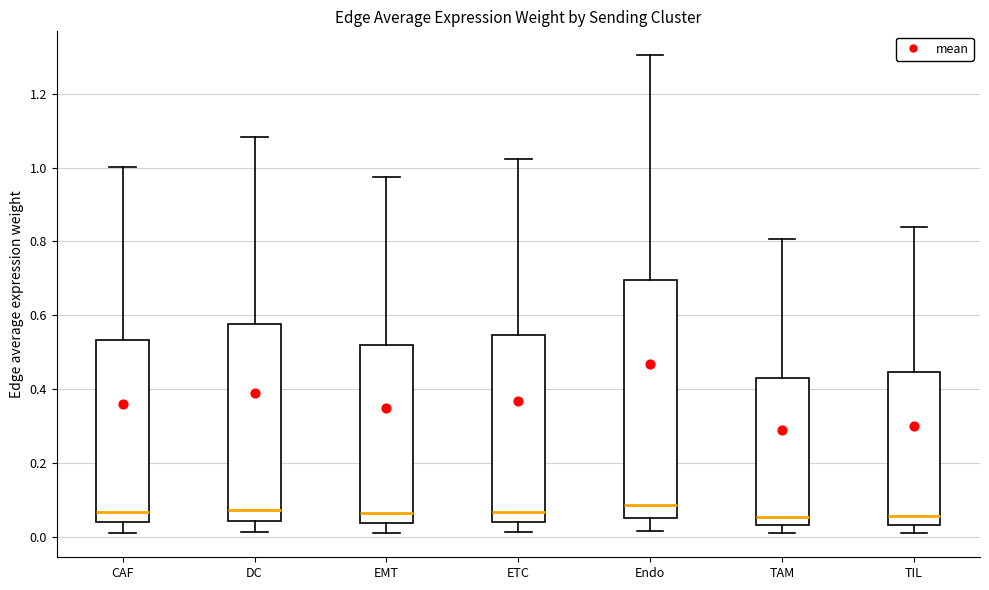

Reading left to right, transcribe this box plot: for each box, give where its median line is, the range the box spans, and where its two whiskers end, as read against the y-axis. The values are not printed on the chart, so give them approximately, as read against the axis.

CAF: median 0.06, box 0.04 to 0.54, whiskers 0.02 to 1.00
DC: median 0.08, box 0.04 to 0.58, whiskers 0.02 to 1.08
EMT: median 0.06, box 0.04 to 0.52, whiskers 0.02 to 0.98
ETC: median 0.06, box 0.04 to 0.54, whiskers 0.02 to 1.02
Endo: median 0.08, box 0.06 to 0.70, whiskers 0.02 to 1.30
TAM: median 0.06, box 0.04 to 0.44, whiskers 0.00 to 0.80
TIL: median 0.06, box 0.04 to 0.44, whiskers 0.02 to 0.84